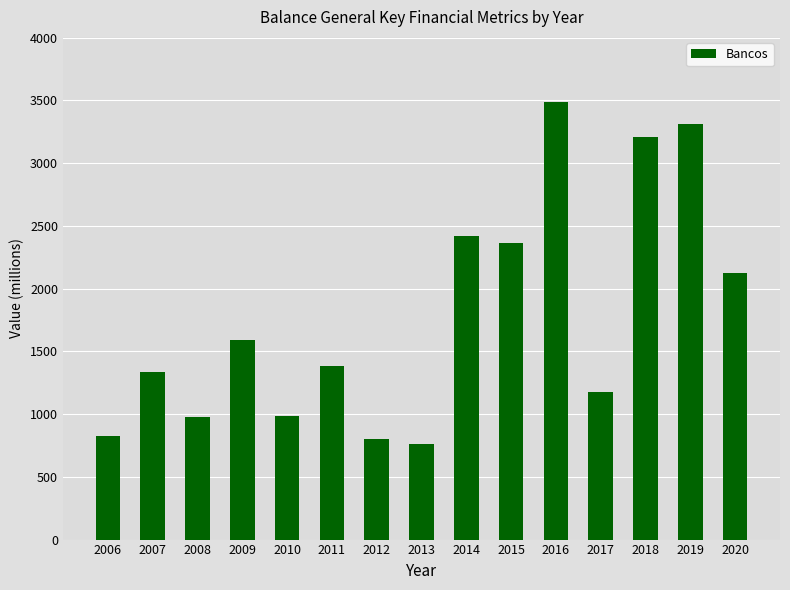

How many values are below 1380?

7